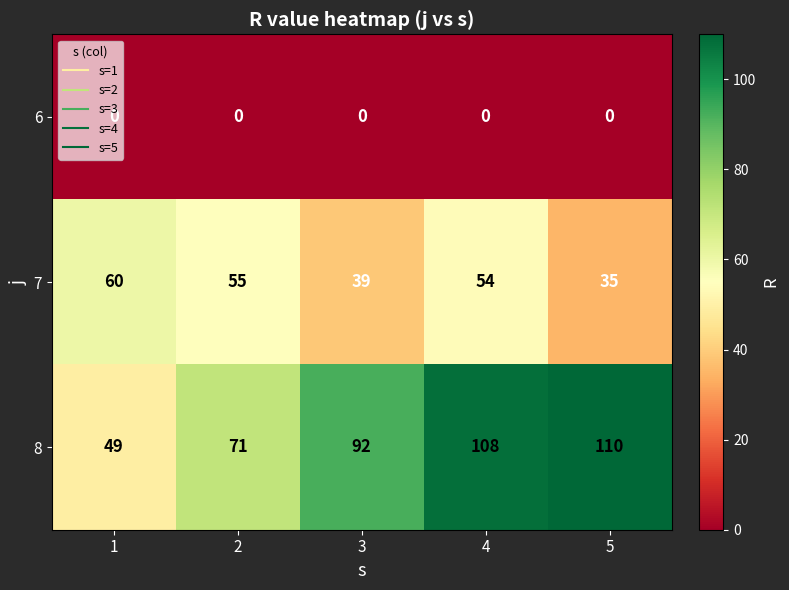

What is the difference between the maximum and minimum values in the 7 series?

25